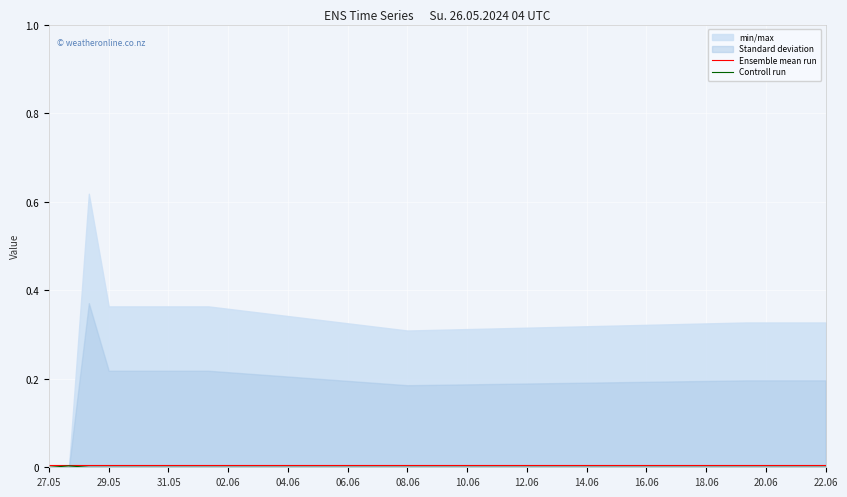

How many data points does each series have?

40